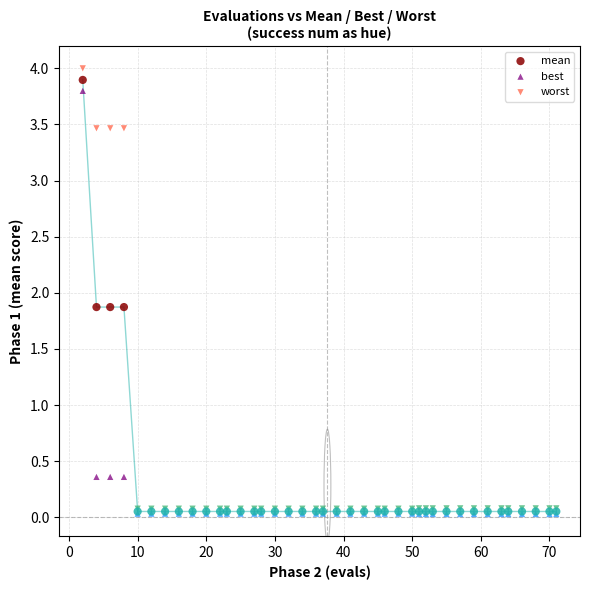

Which series has the widest spread of Y values?

worst